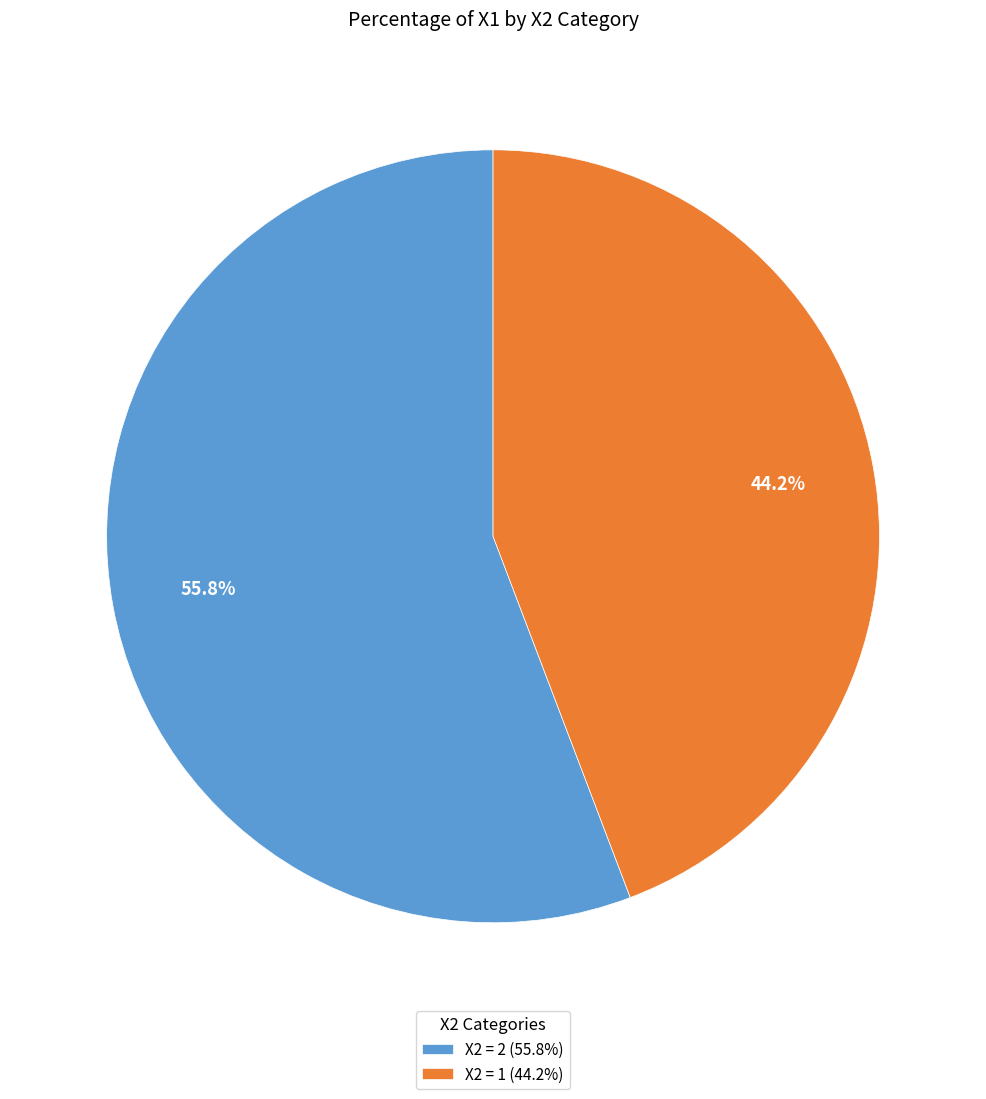

Which slice represents more than half of the pie?

X2 = 2 (55.8%)